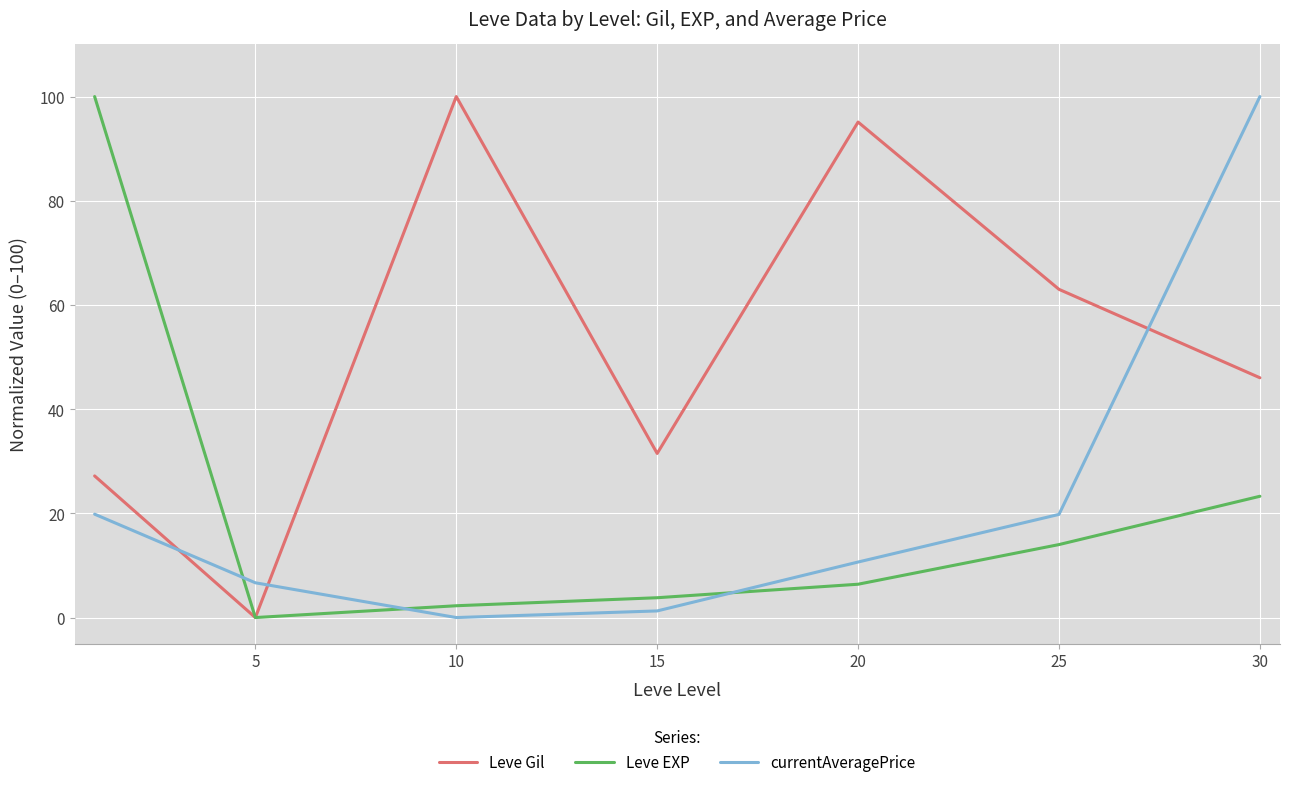

How many interior local peaks does the Leve Gil series have?

2